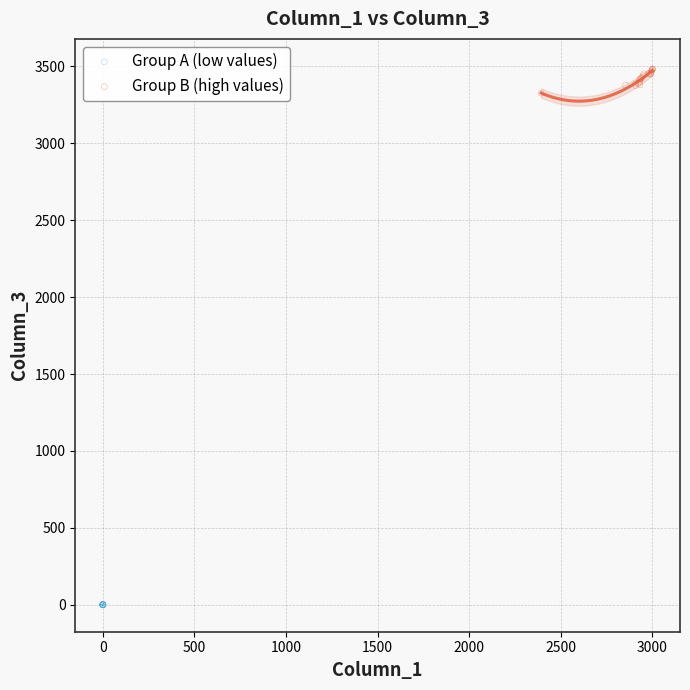

Which series reaches the maximum Y coordinate?

Group B (high values)